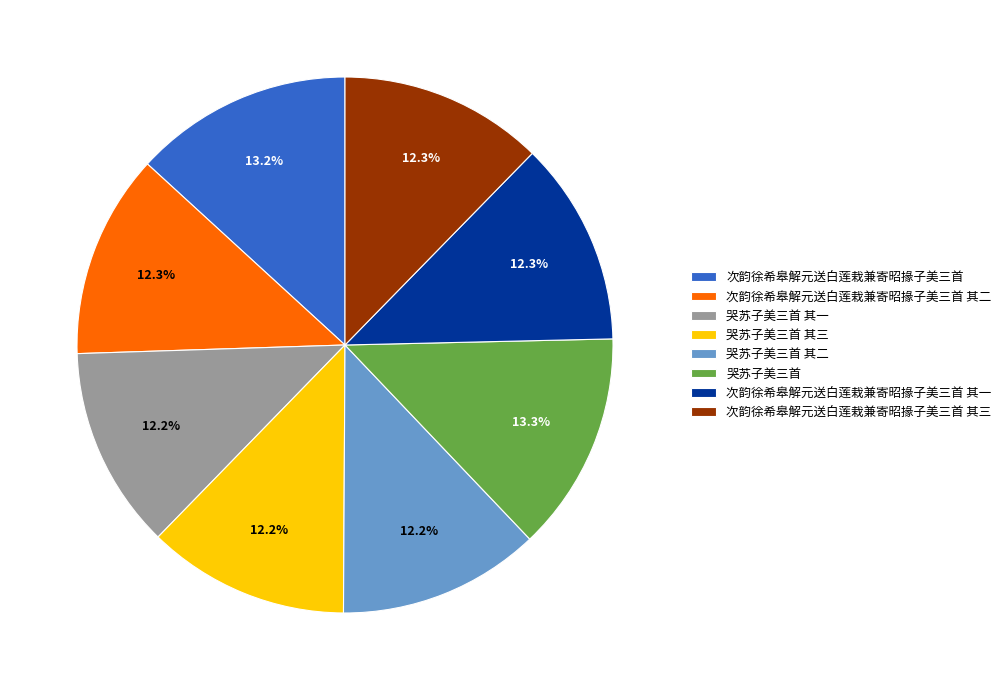

Is there any slice that represents more than half of the pie?

No